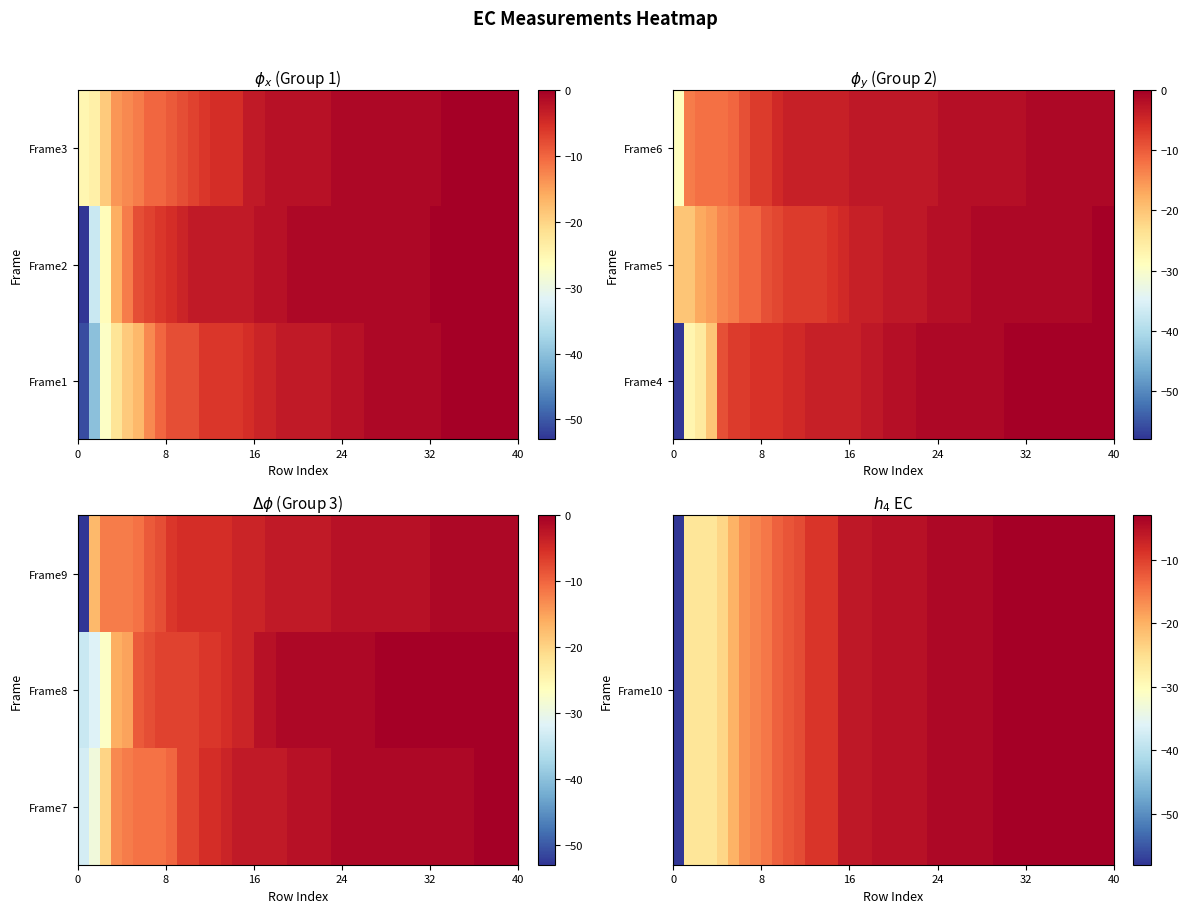

At how many categories does at least one series exceed -17?

38